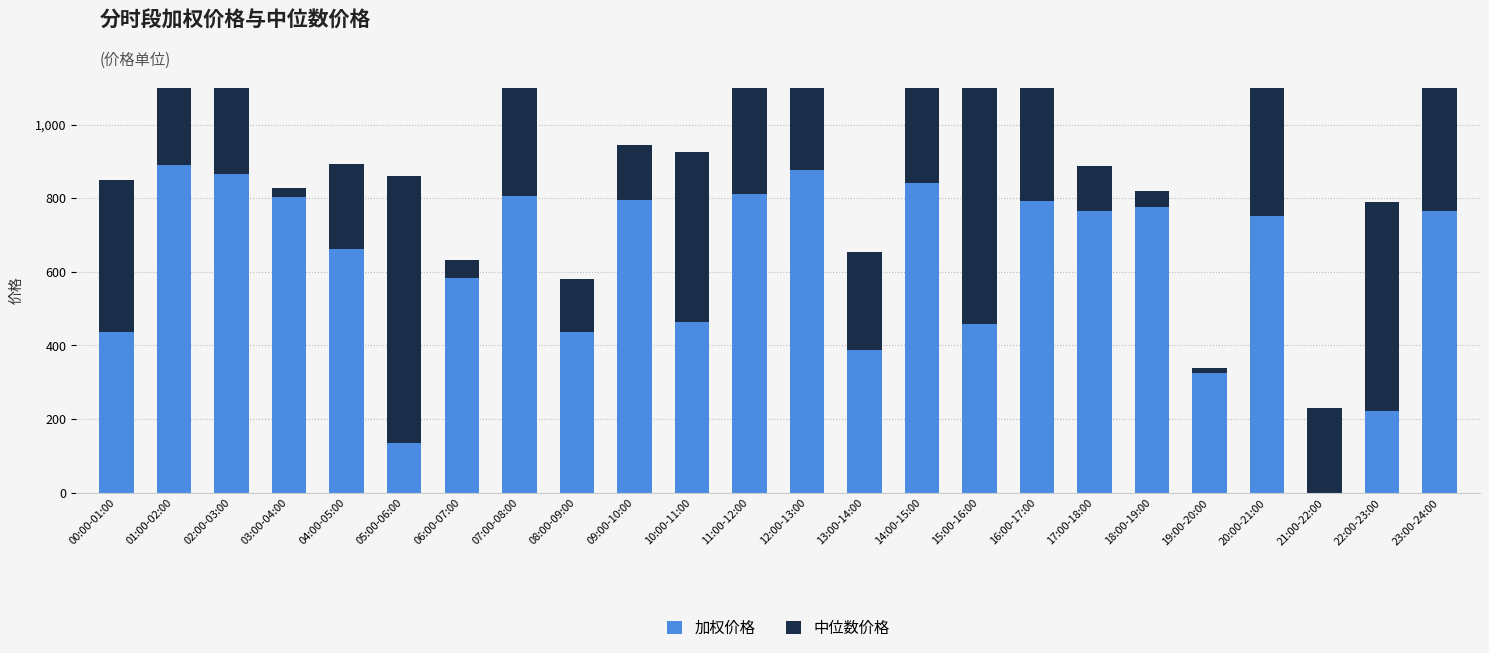

True or false: 中位数价格 has a value of 25.1 at 19:00-20:00.

False